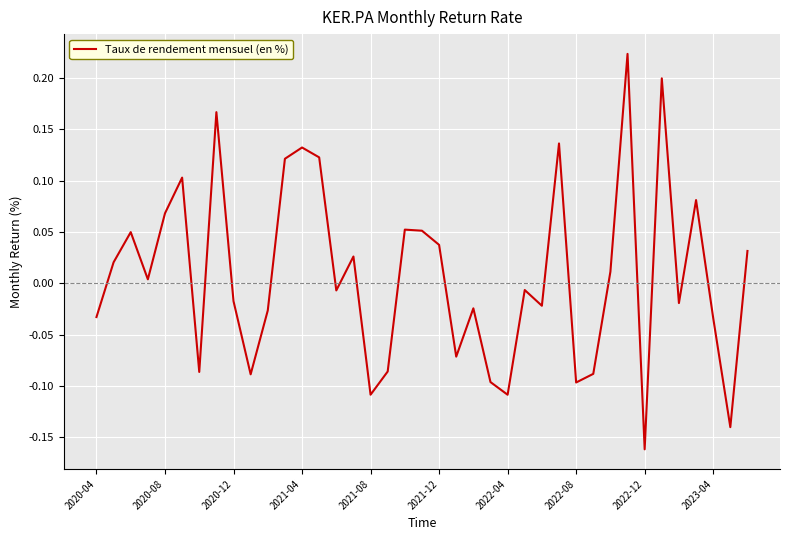

What is the sum of all values?

0.3